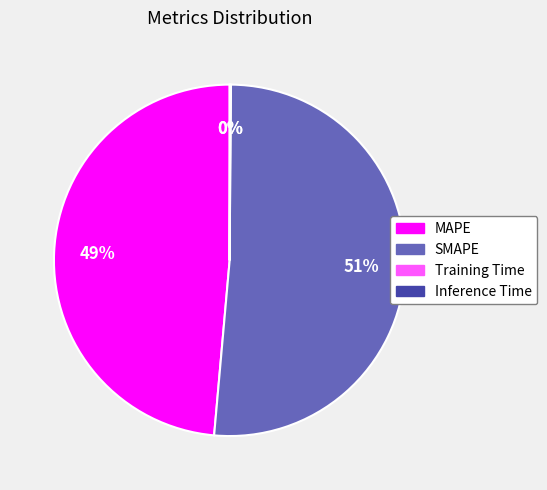

Which category accounts for the majority?

SMAPE